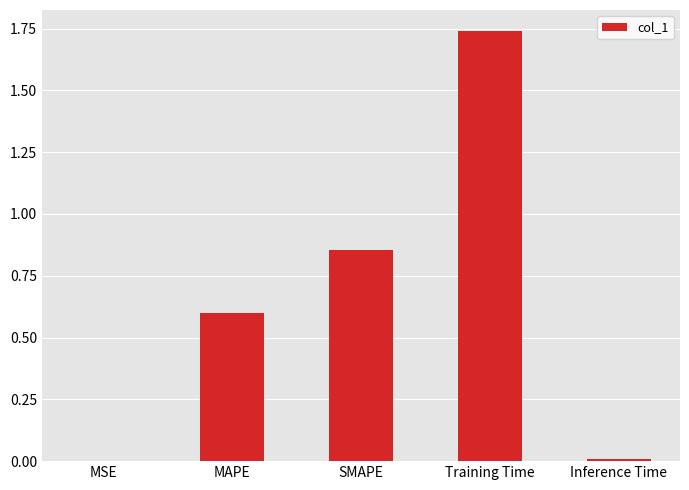

At which category does the chart reach its peak across all series?

Training Time